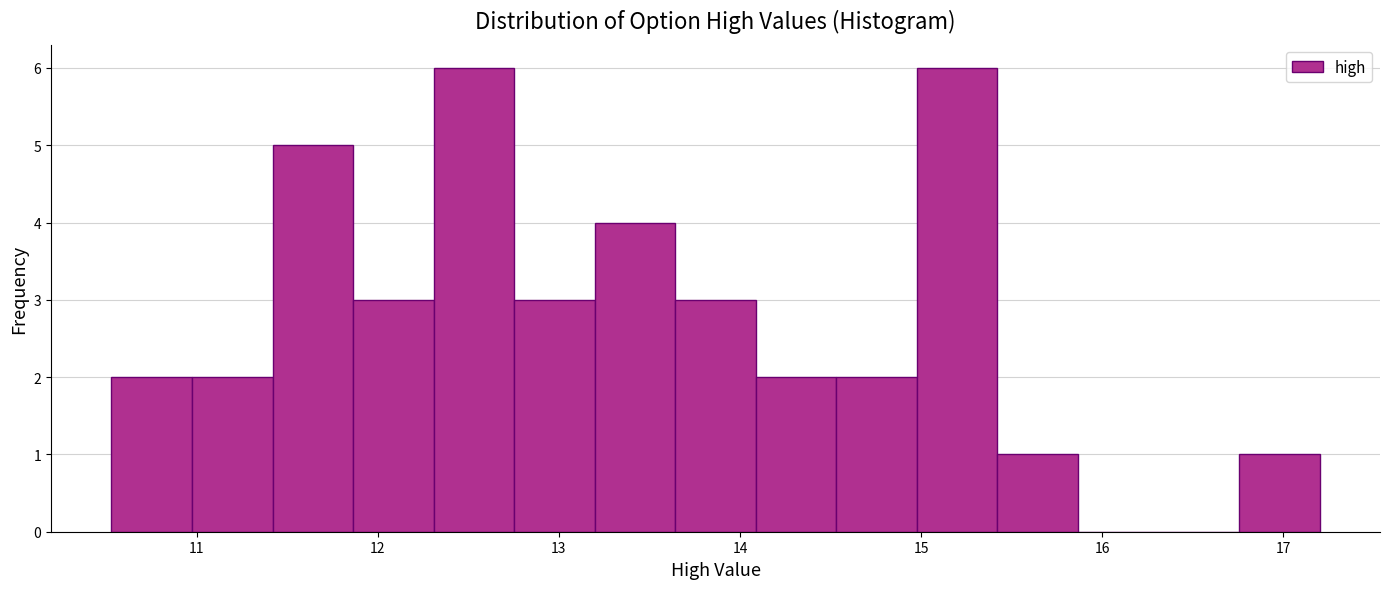

Reading left to right, transcribe this chart: for each bar, give the range it covers on the x-axis and its height. Neither the bar edges nor the heights are printed on the chart, so give them approximately, as read against the axes.

10.5 to 11.0: 2
11.0 to 11.4: 2
11.4 to 11.9: 5
11.9 to 12.3: 3
12.3 to 12.8: 6
12.8 to 13.2: 3
13.2 to 13.6: 4
13.6 to 14.1: 3
14.1 to 14.5: 2
14.5 to 15.0: 2
15.0 to 15.4: 6
15.4 to 15.9: 1
15.9 to 16.3: 0
16.3 to 16.8: 0
16.8 to 17.2: 1